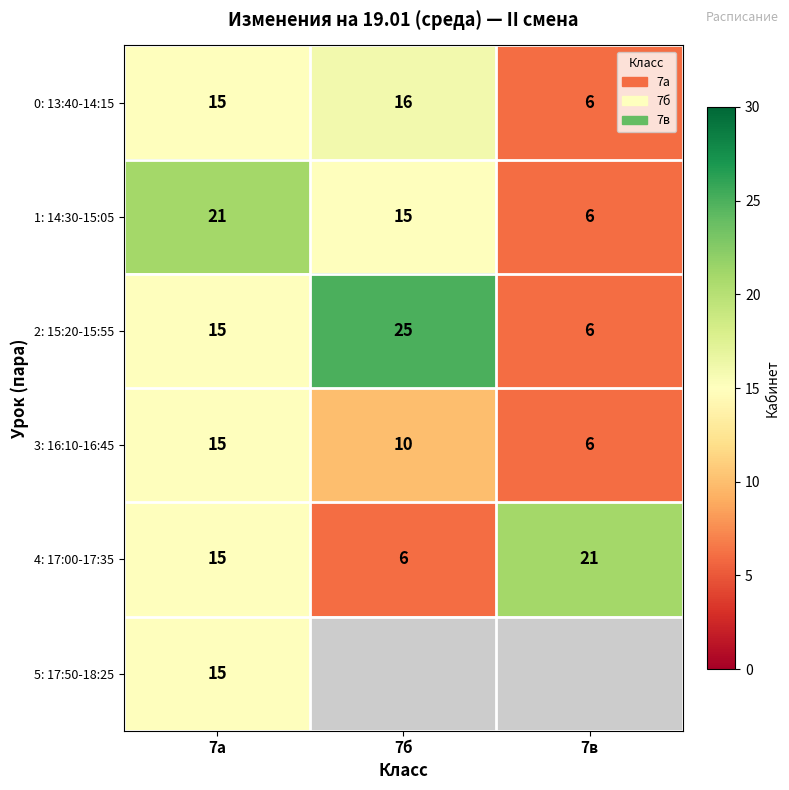

Count the 0: 13:40-14:15 values in the range 6 to 16.

3